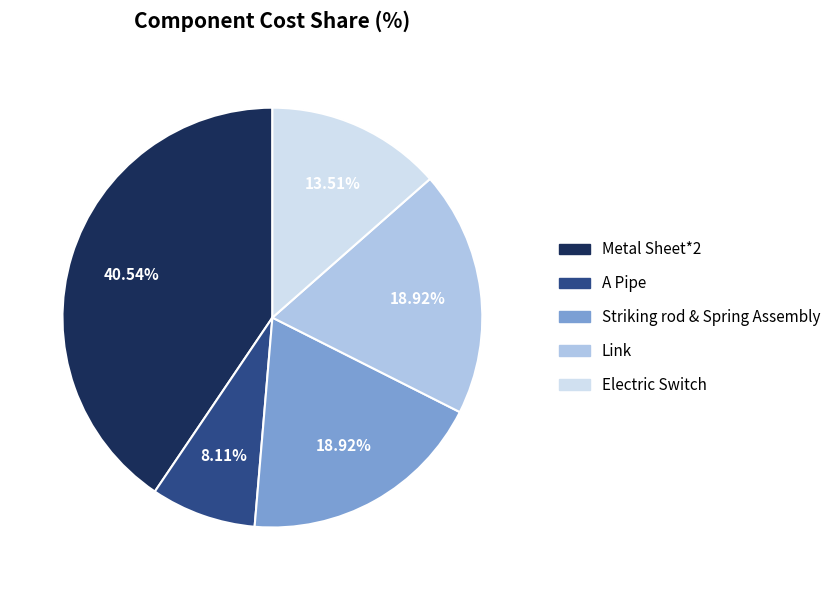

Is Metal Sheet*2 the majority of the pie?

No